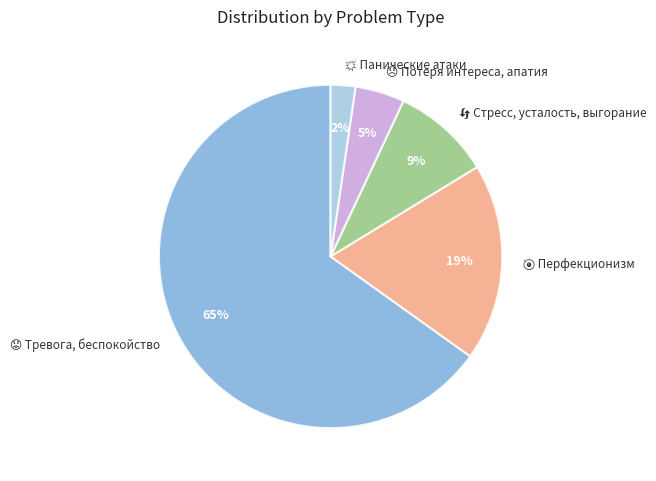

Is there any slice that represents more than half of the pie?

Yes